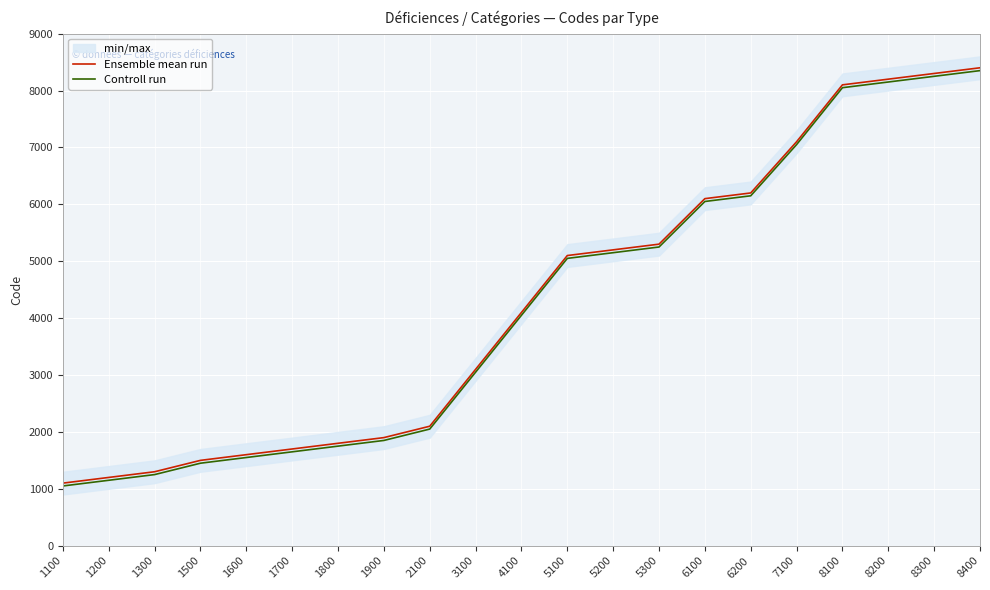

Reading left to right, what are all the values shown in this chart?

Ensemble mean run: 1100=1100	1200=1200	1300=1300	1500=1500	1600=1600	1700=1700	1800=1800	1900=1900	2100=2100	3100=3100	4100=4100	5100=5100	5200=5200	5300=5300	6100=6100	6200=6200	7100=7100	8100=8100	8200=8200	8300=8300	8400=8400
Controll run: 1100=1050	1200=1150	1300=1250	1500=1450	1600=1550	1700=1650	1800=1750	1900=1850	2100=2050	3100=3050	4100=4050	5100=5050	5200=5150	5300=5250	6100=6050	6200=6150	7100=7050	8100=8050	8200=8150	8300=8250	8400=8350